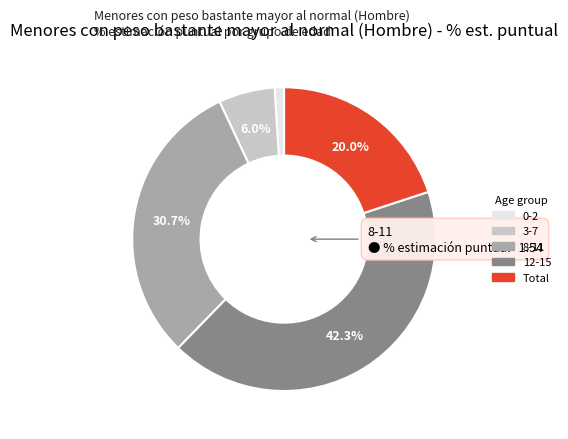

What is the largest slice in the pie chart?

12-15